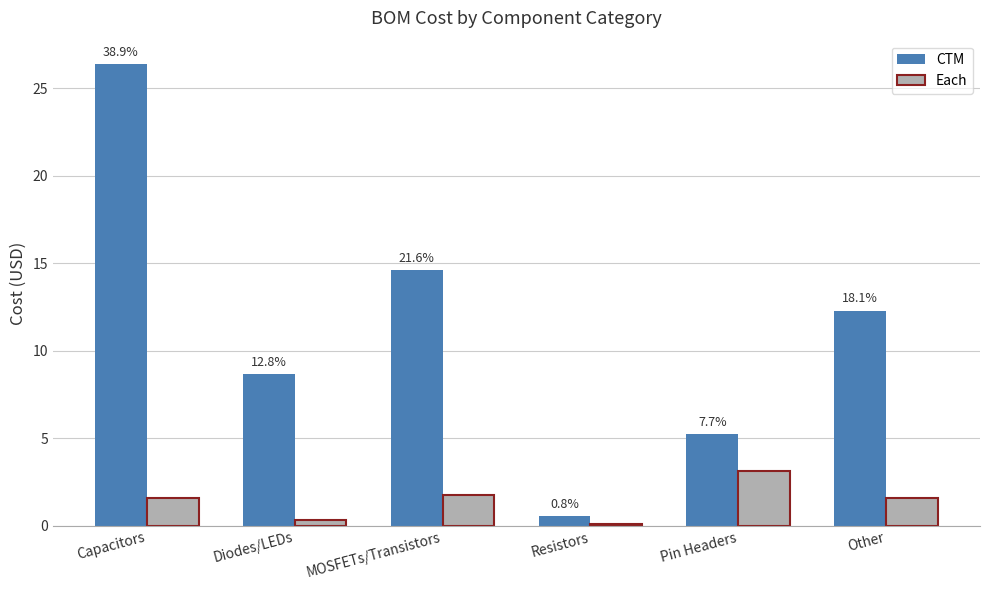

Which has a higher value, Capacitors or Diodes/LEDs?

Capacitors